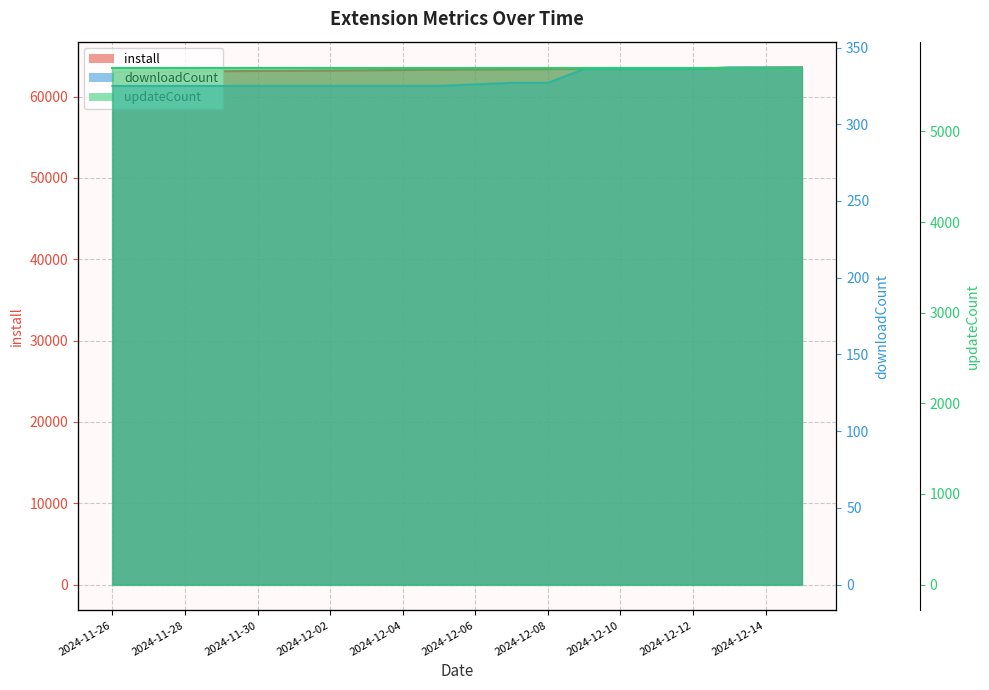

Between 2024-12-06 and 2024-12-04, which is larger?

2024-12-06